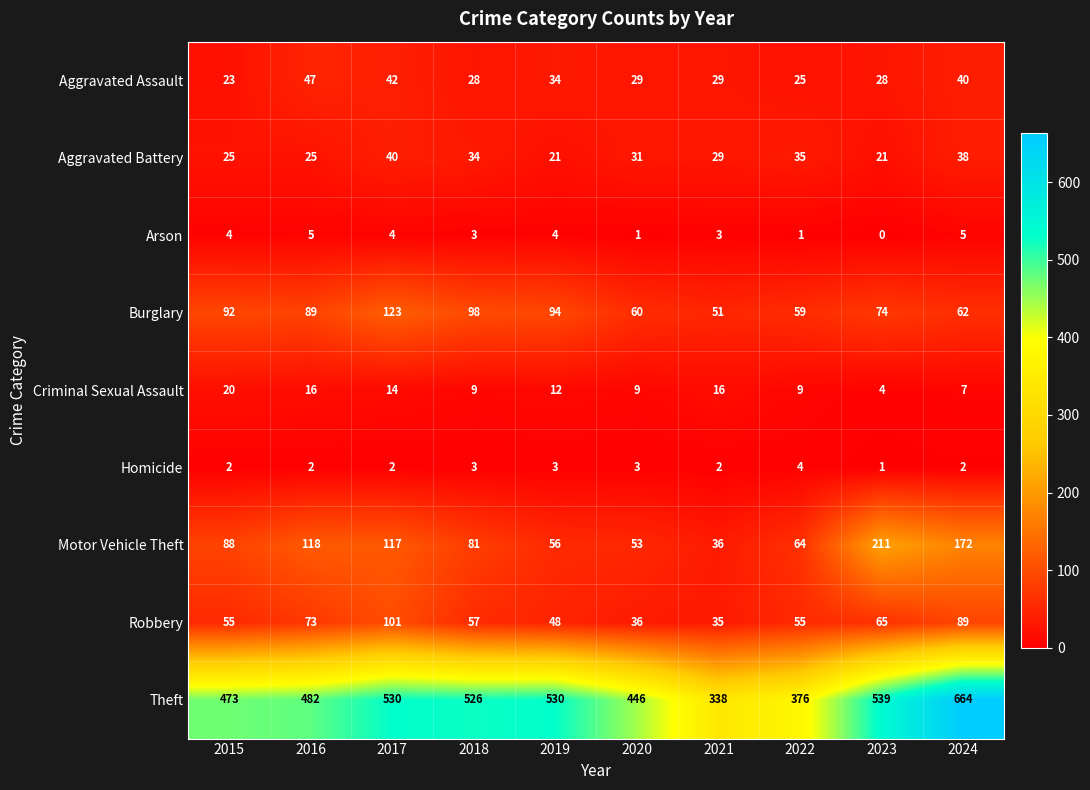

Read the Homicide value at 2022.

4